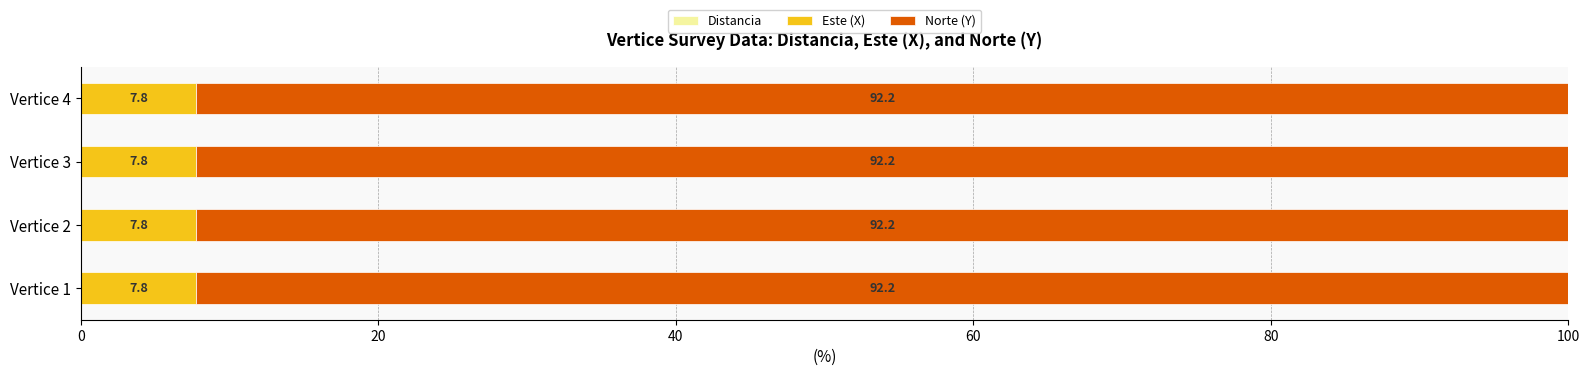

What is the total value across all series at Vertice 4?

100.0